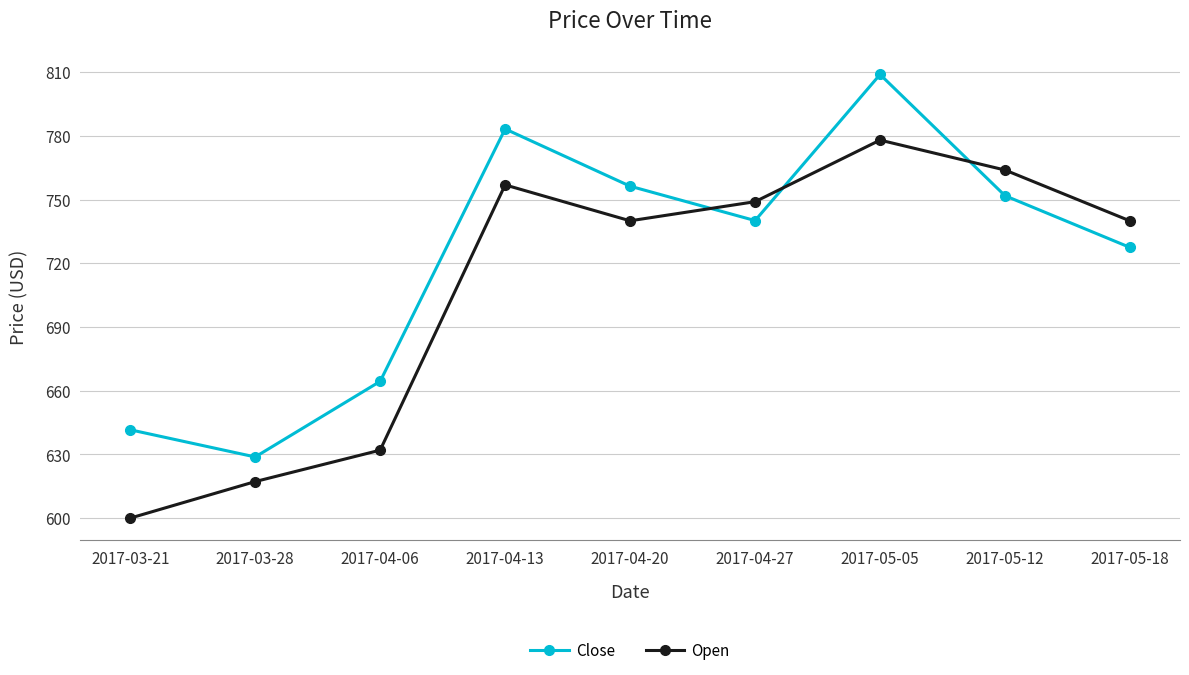

At which category is the sum across all series the highest?

2017-05-05